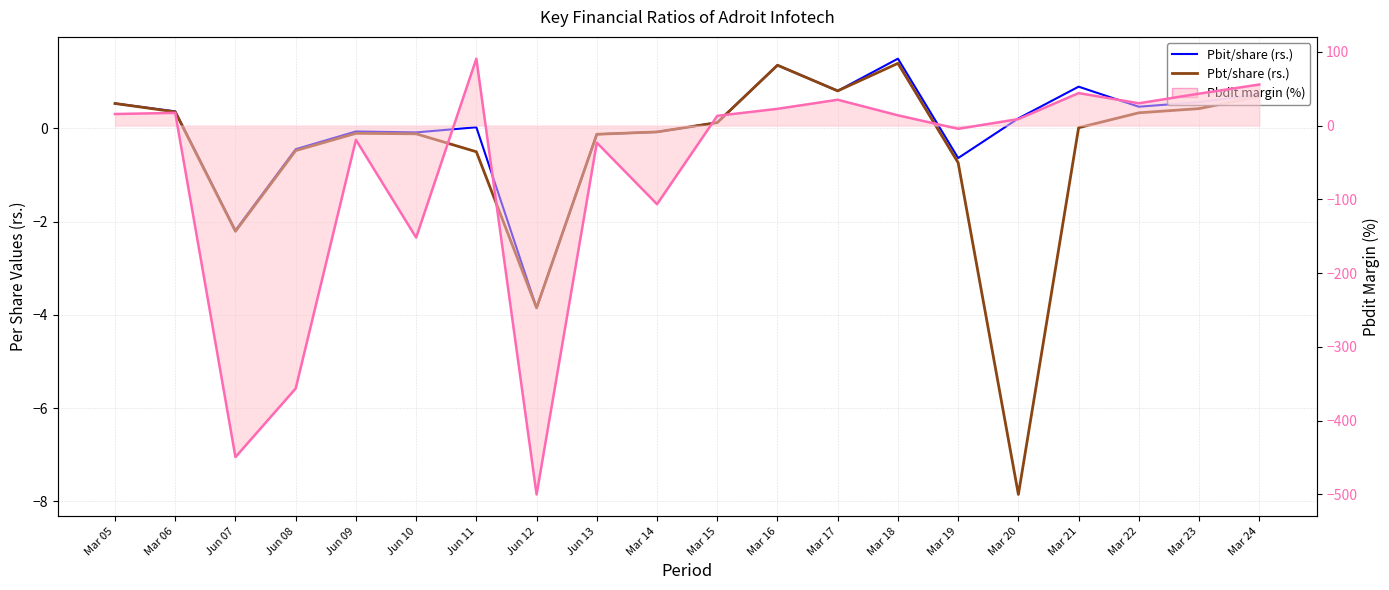

Which series has the largest total across all categories?

Pbit/share (rs.)